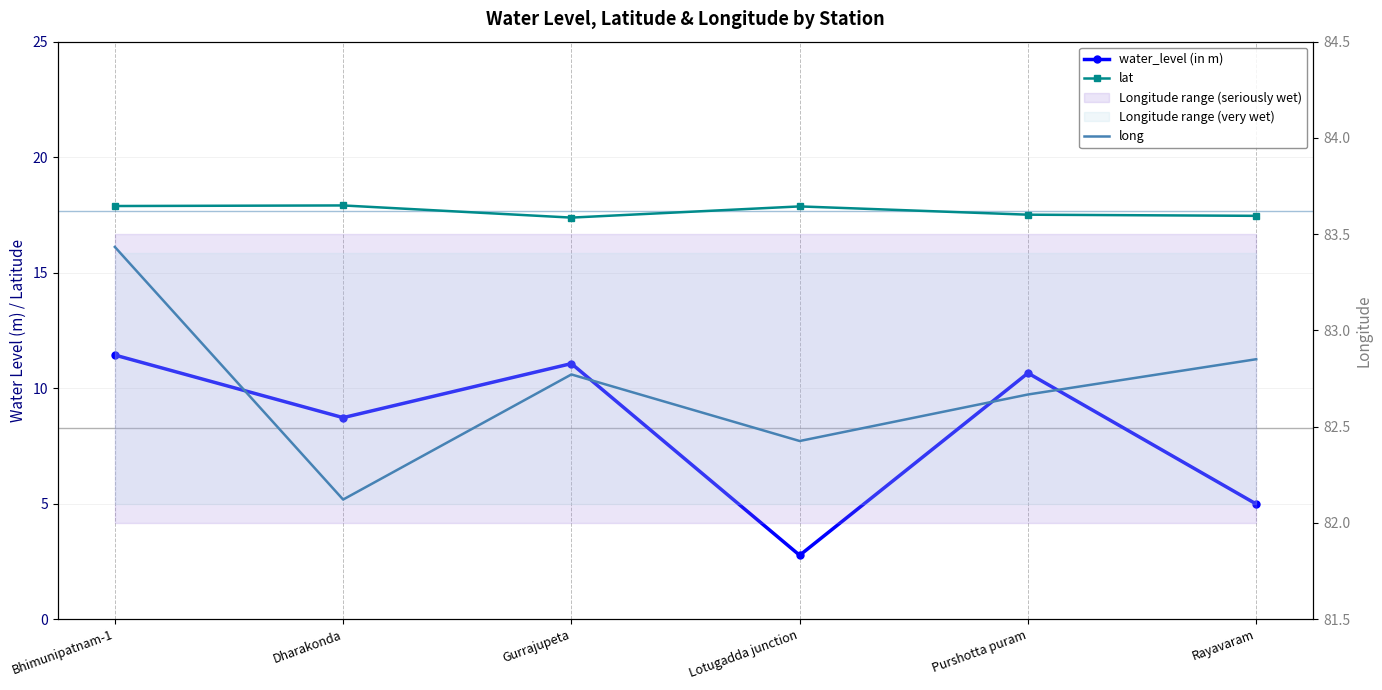

What is the label of the 4th point from the left?

Lotugadda junction